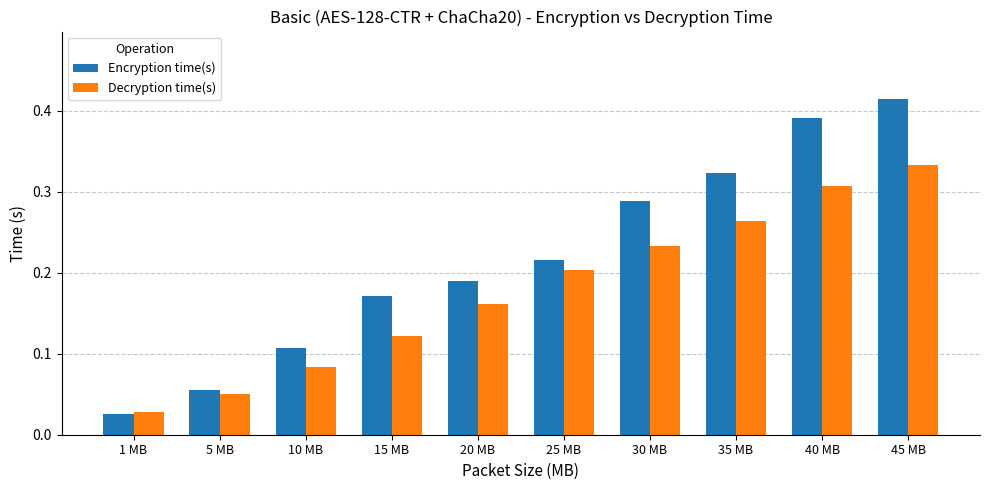

Where is Decryption time(s) nearest to the value 0?

1 MB